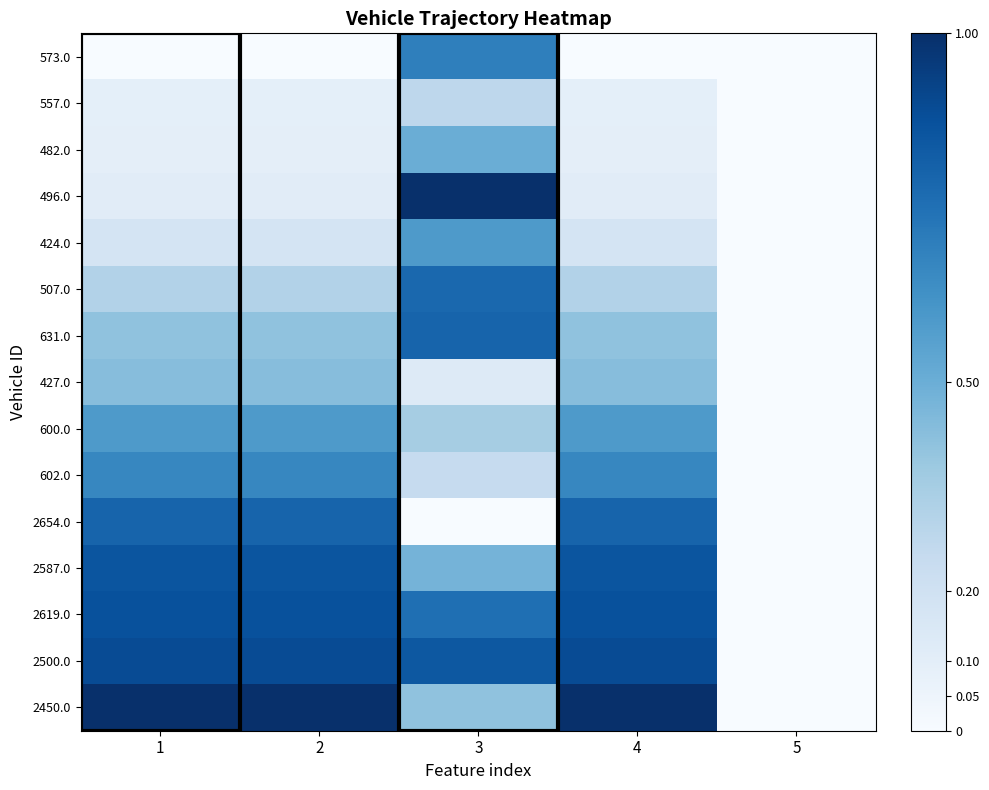

At which category does the chart reach its peak across all series?

3